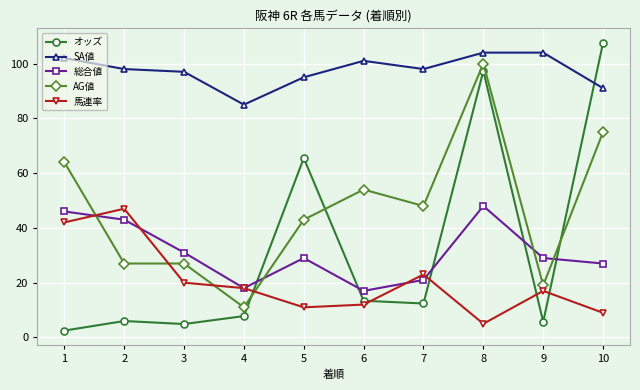

At which category does SA値 reach its first local peak?

6